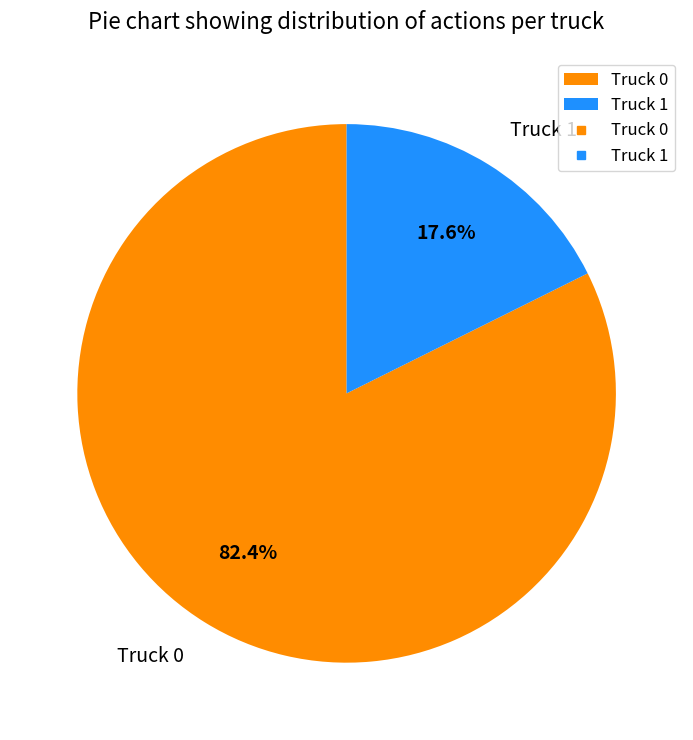

To the nearest percent, what is the difference between the largest and smallest slice percentages?

65%